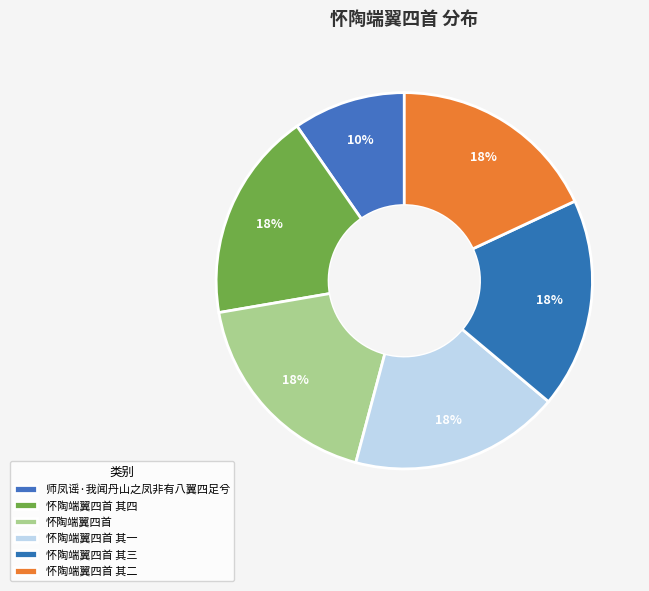

Is 师凤谣·我闻丹山之凤非有八翼四足兮 the majority of the pie?

No